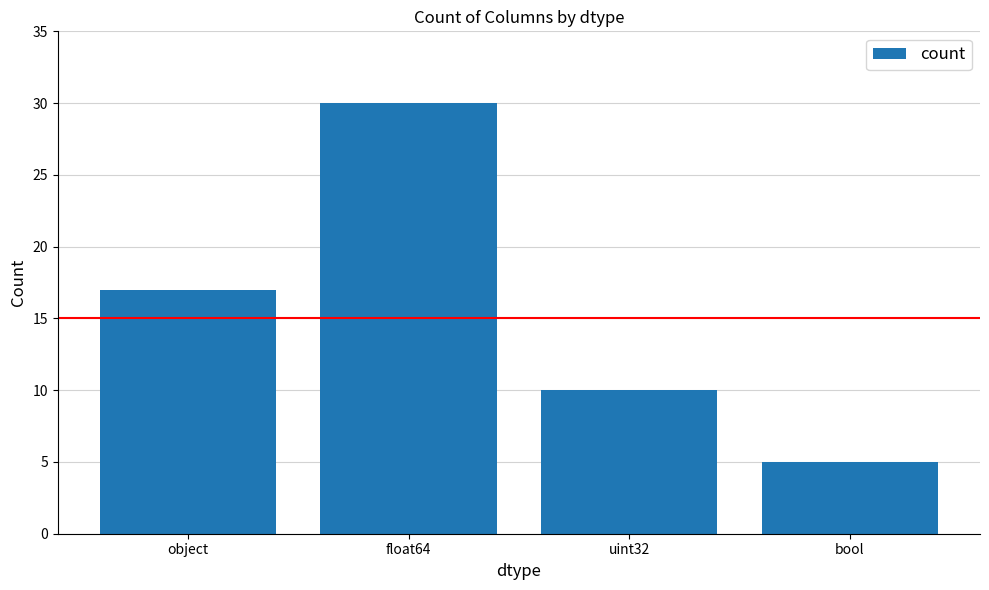

What is the greatest value displayed?

30